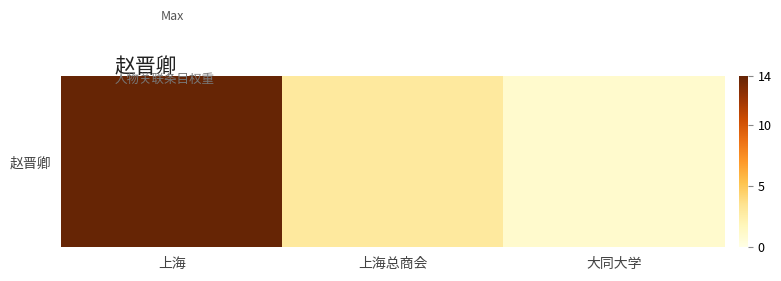

What is the ratio of the value at 上海总商会 to the value at 上海?

0.2